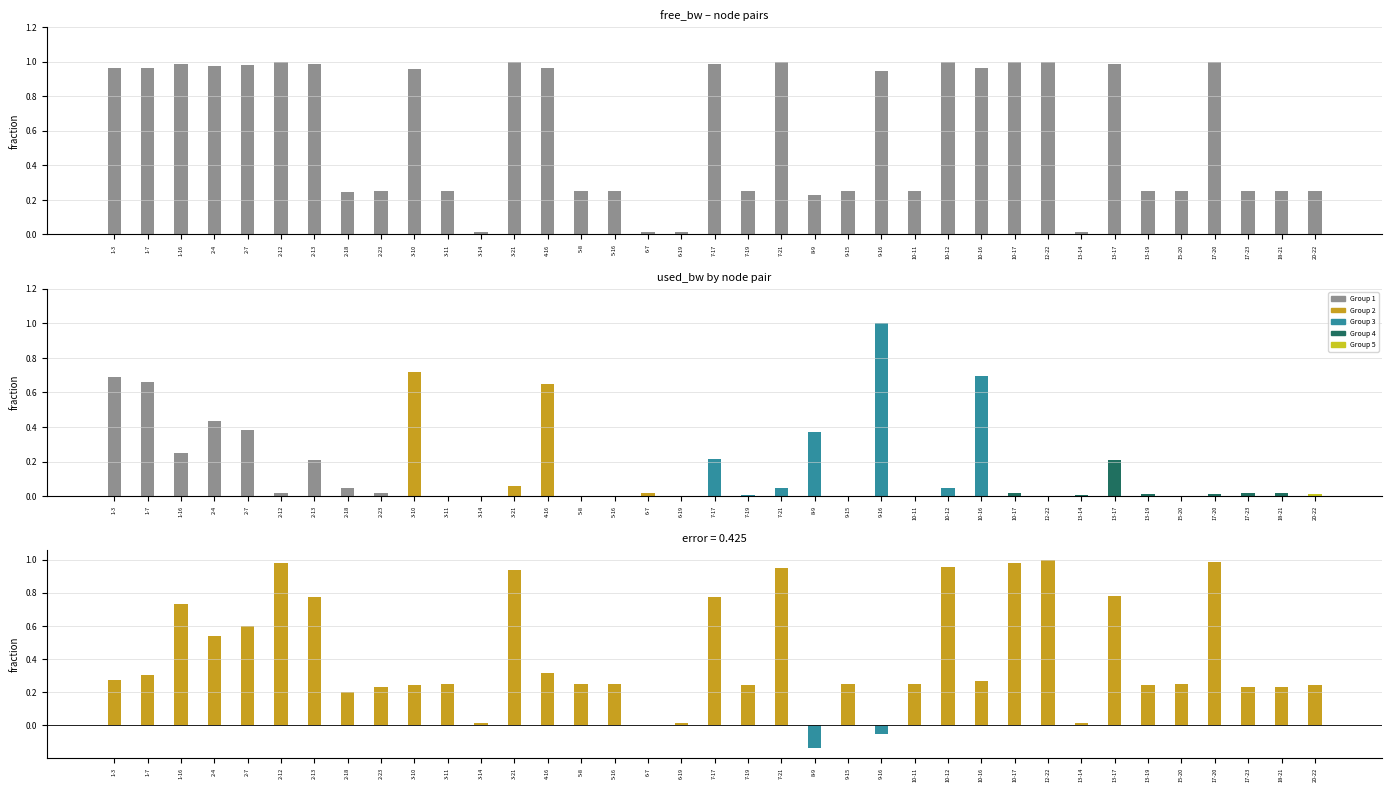

Rank the categories by value from lowest to highest.

6-7, 13-14, 6-19, 3-14, 8-9, 2-18, 2-23, 17-23, 18-21, 20-22, 13-19, 7-19, 5-16, 10-11, 9-15, 15-20, 5-8, 3-11, 9-16, 3-10, 10-16, 1-3, 1-7, 4-16, 2-4, 2-7, 1-16, 7-17, 2-13, 13-17, 3-21, 7-21, 10-12, 2-12, 10-17, 17-20, 12-22